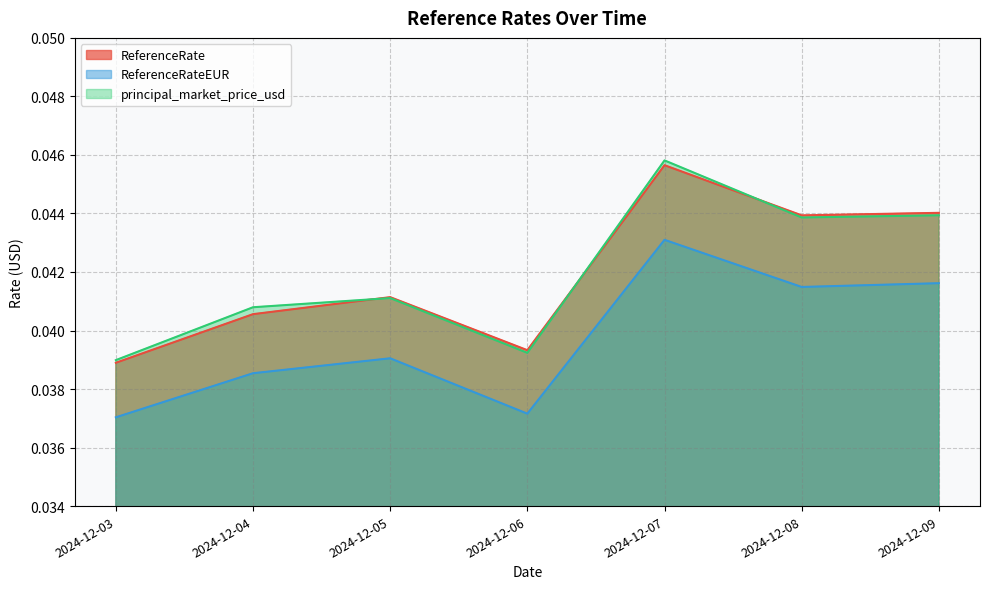

Where is ReferenceRateEUR nearest to the value 0?

2024-12-03